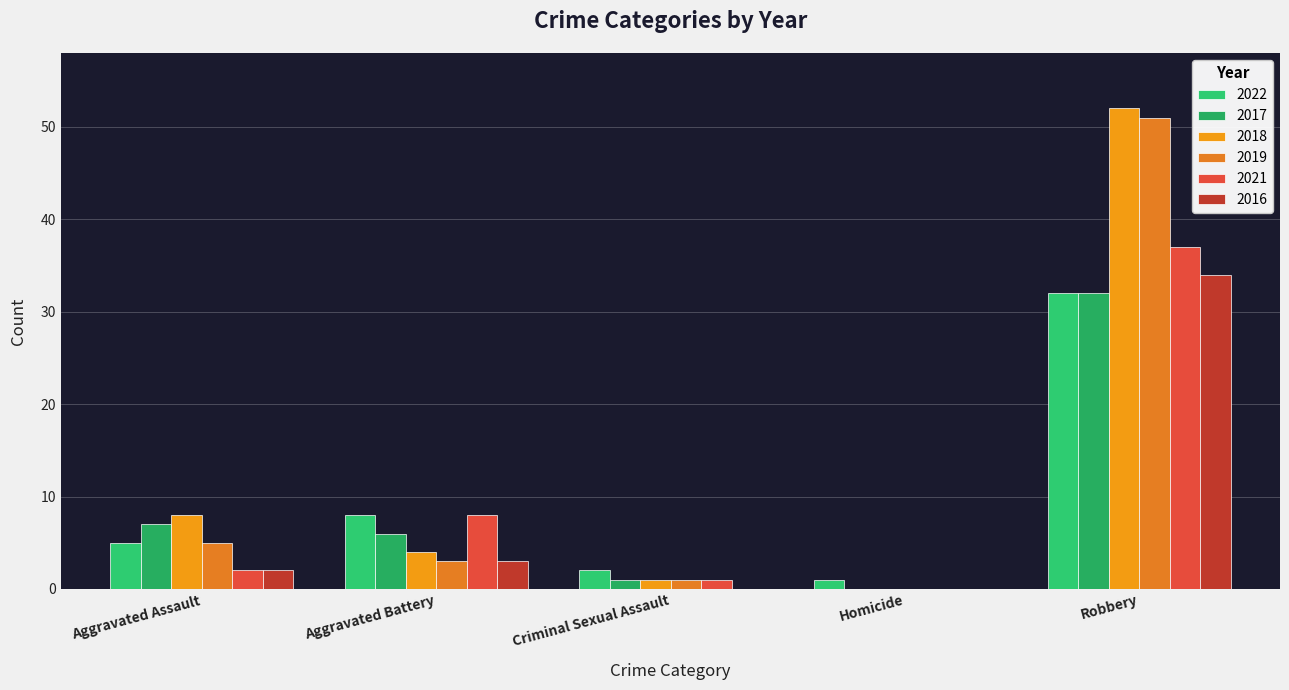

How many groups of bars are there?

5